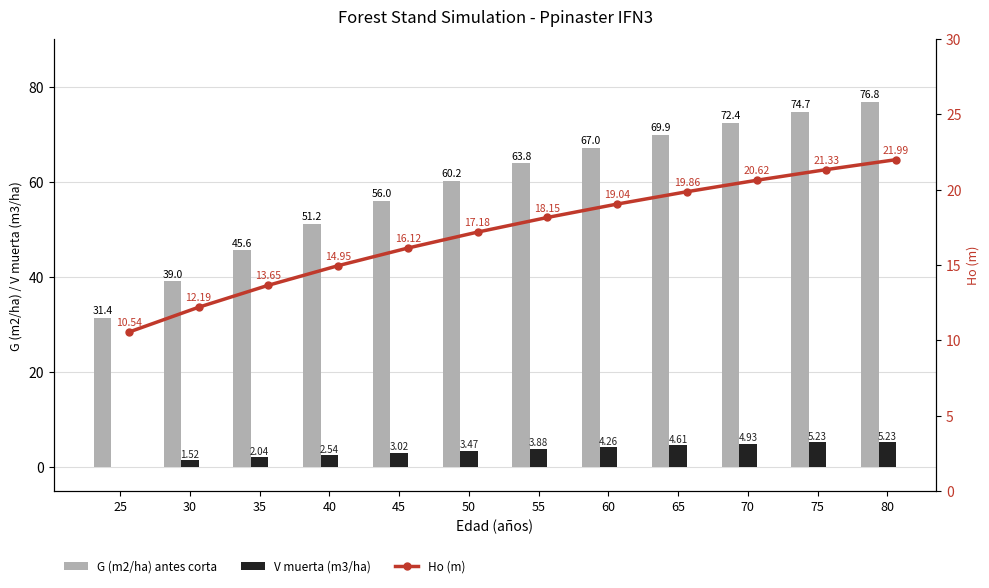

The V muerta (m3/ha) series shows -2.5 at 25. True or false?

False